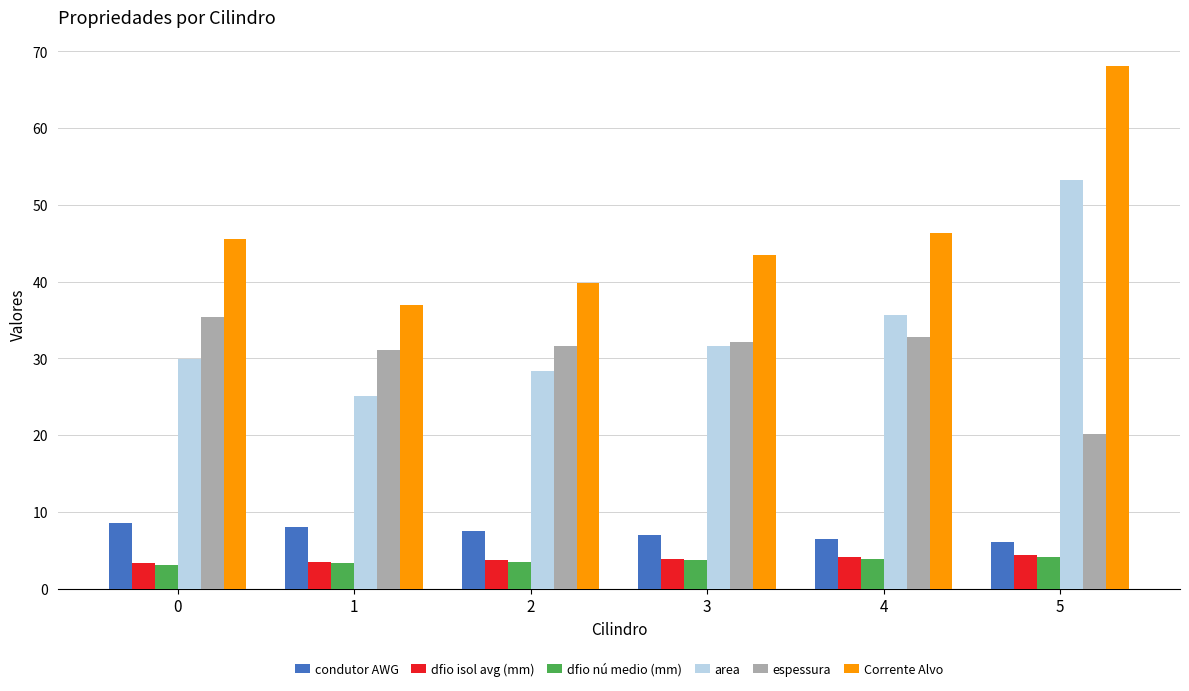

Is the value of espessura at 1 greater than the value of Corrente Alvo at 0?

No